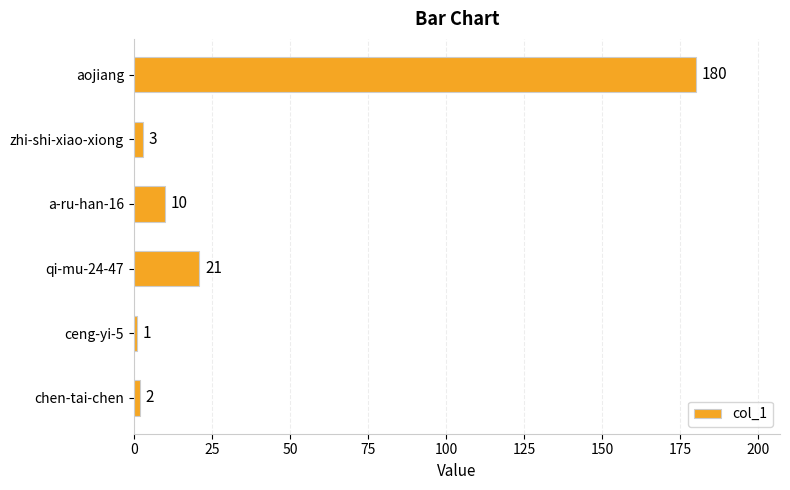

Rank the categories by value from lowest to highest.

ceng-yi-5, chen-tai-chen, zhi-shi-xiao-xiong, a-ru-han-16, qi-mu-24-47, aojiang